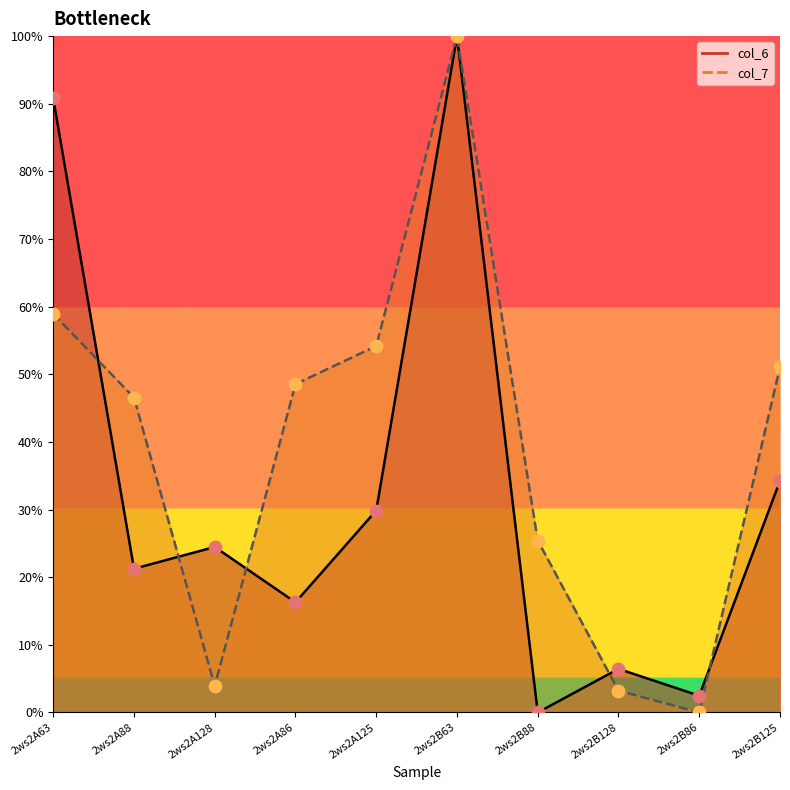

At which category is the sum across all series the highest?

2ws2B63